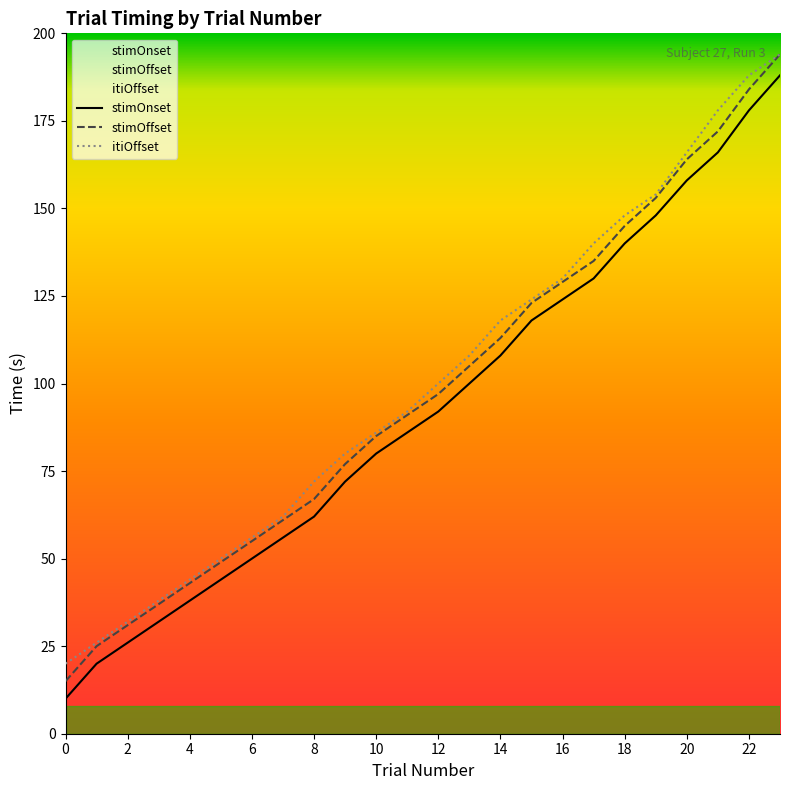

Is this an area chart (filled region under the line)?

No